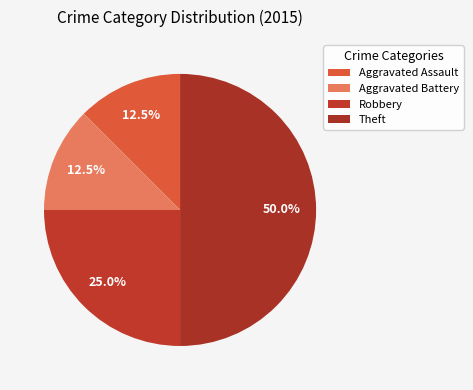

How many slices are in this pie chart?

4